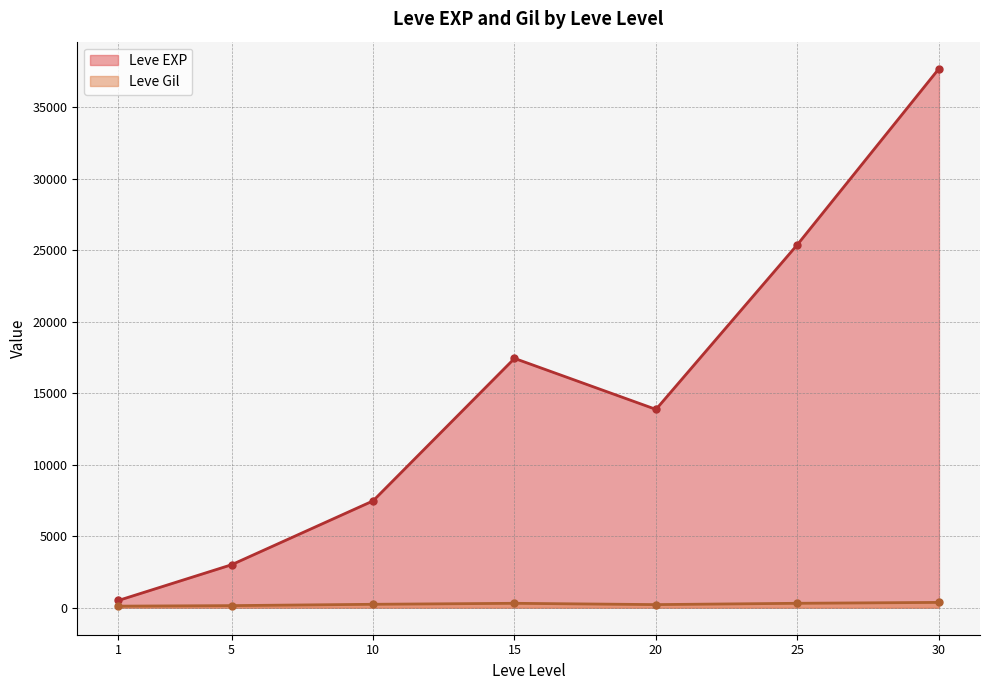

After their last crossing, which series has the higher values: Leve EXP or Leve Gil?

Leve EXP